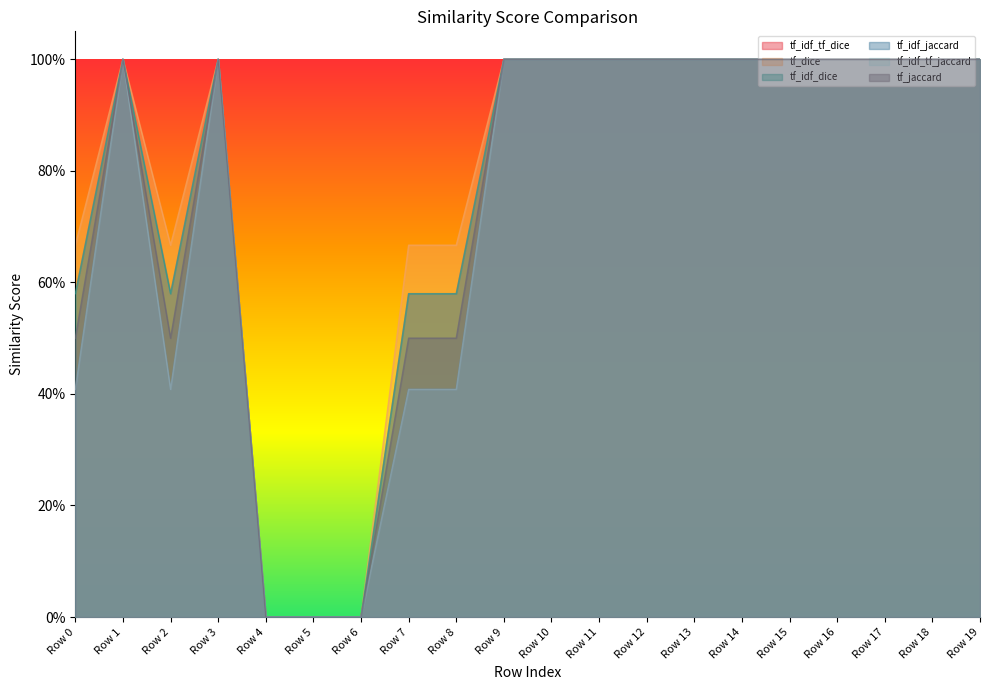

Count the tf_jaccard values in the range 0 to 1.

20